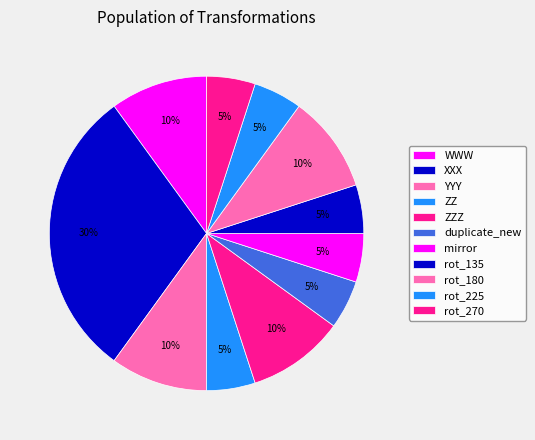

To the nearest percent, what is the average slice percentage?

9%